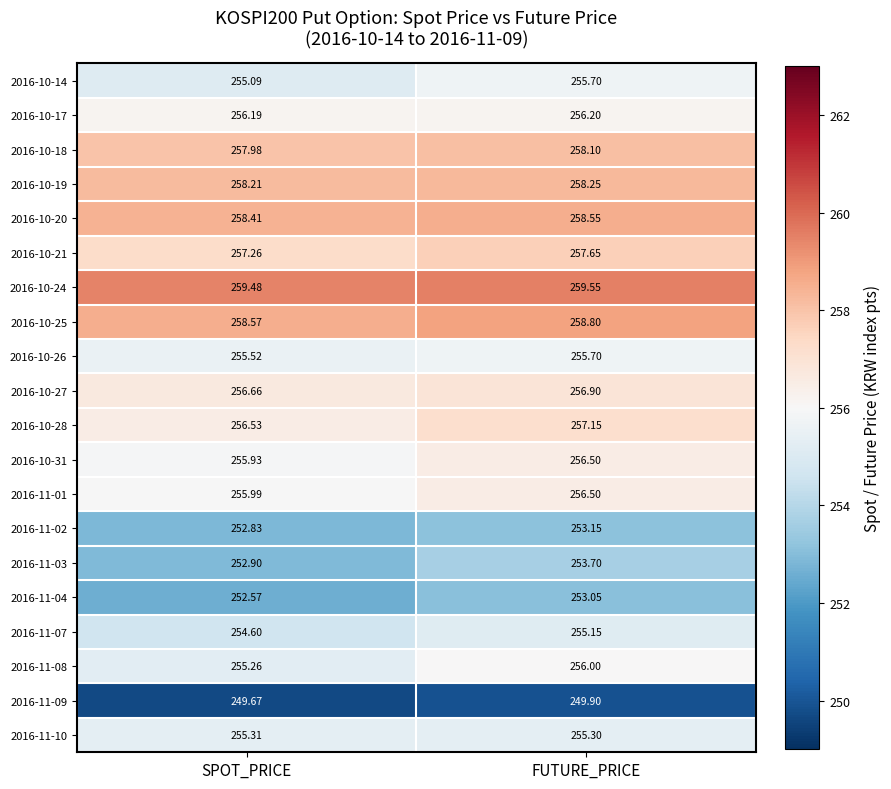

Which series has the largest total across all categories?

2016-10-24